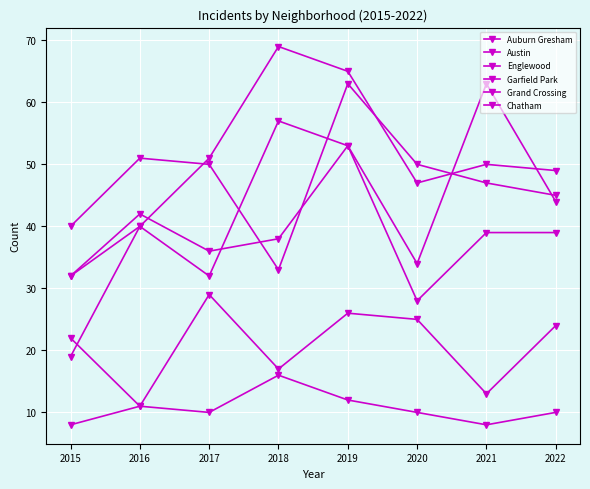

The value of Chatham at 2019 is 25. True or false?

True